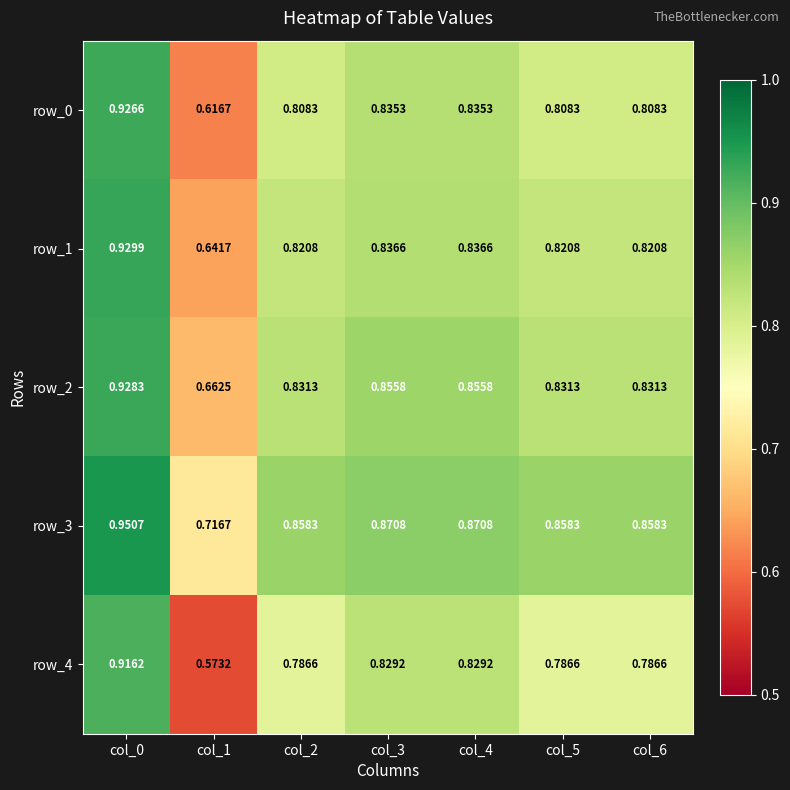

What is the sum of the row_2 values at col_4 and col_1?

1.5